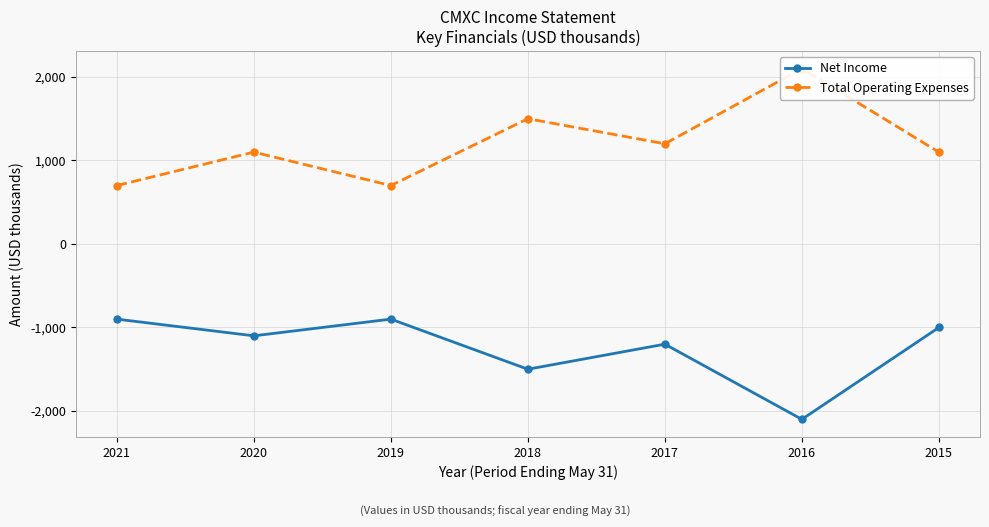

True or false: Total Operating Expenses has more than 1 interior local peaks.

True